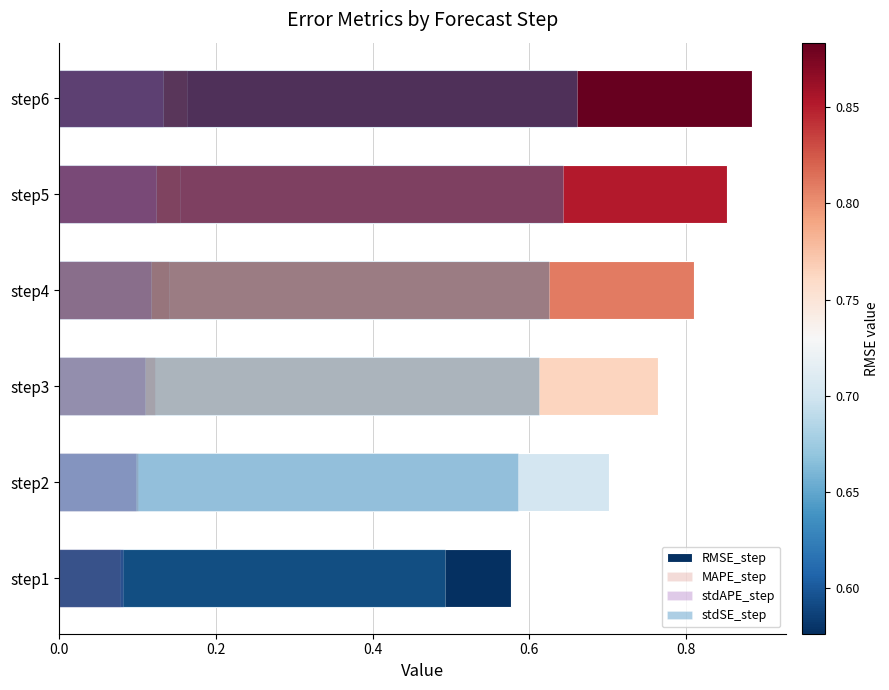

How many groups of bars are there?

6